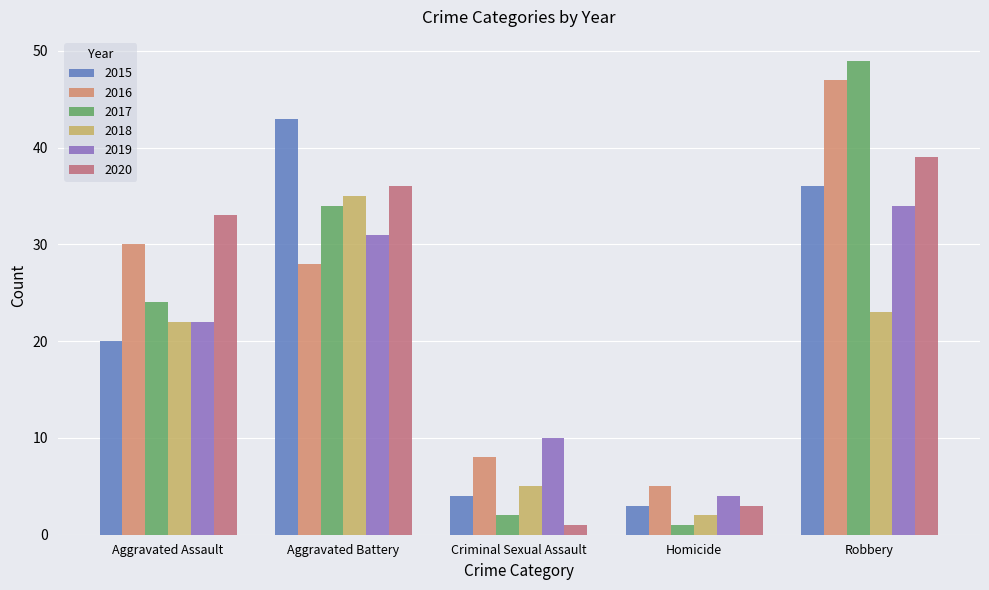

Reading right to left, extract all data points from this chart.

2015: 36	3	4	43	20
2016: 47	5	8	28	30
2017: 49	1	2	34	24
2018: 23	2	5	35	22
2019: 34	4	10	31	22
2020: 39	3	1	36	33